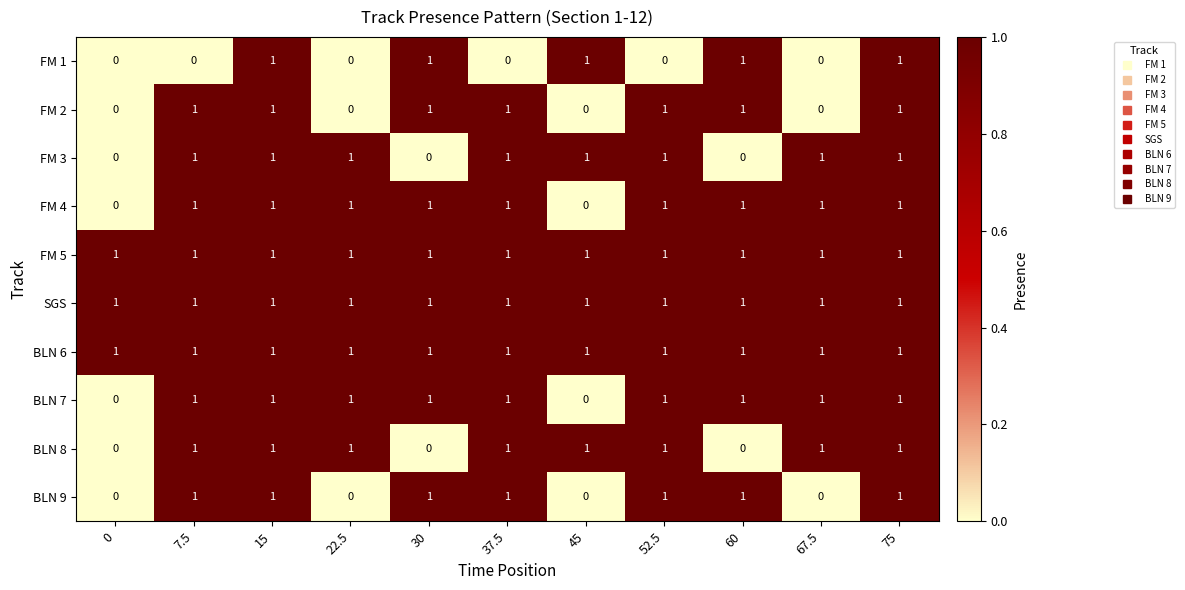

What is the sum of all FM 5 values?

11